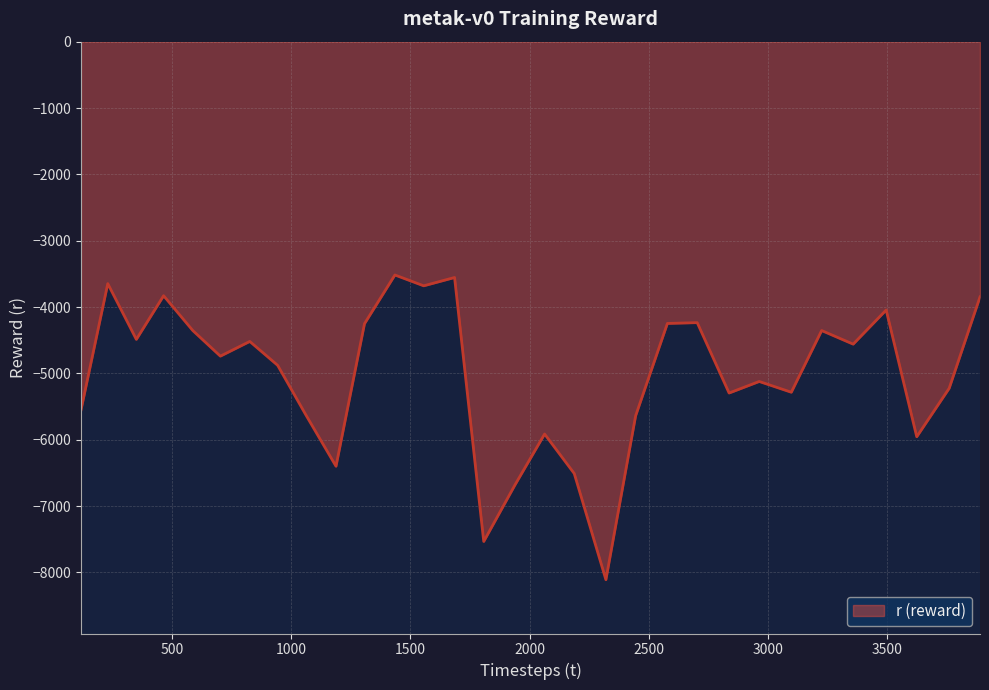

What is the difference between the second highest and minimum values?

4554.9